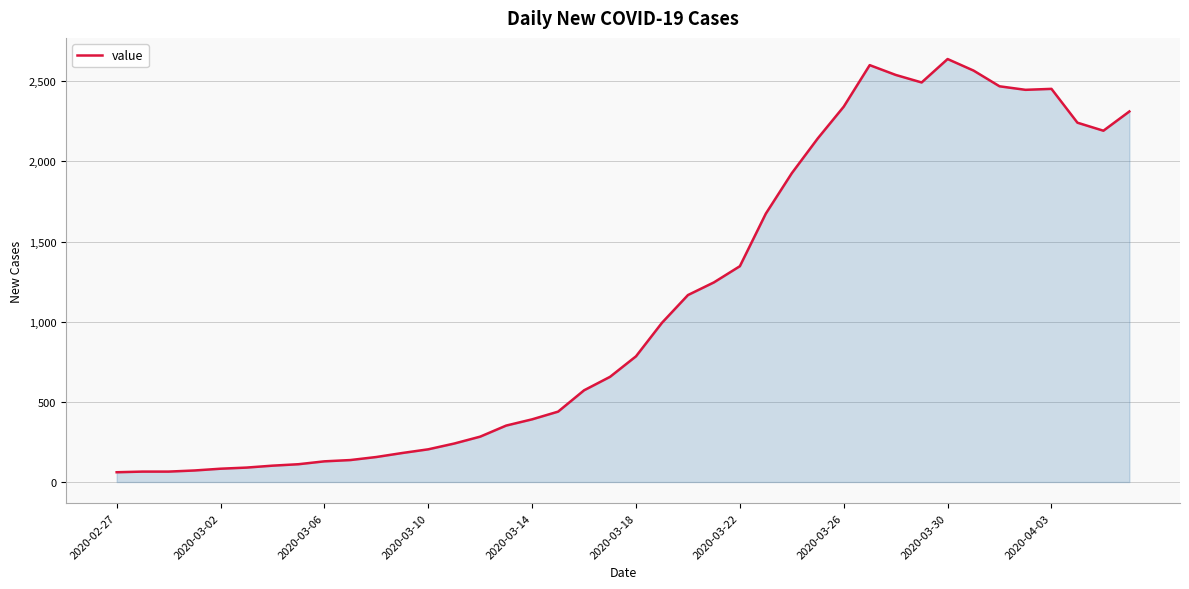

What is the smallest value displayed?

61